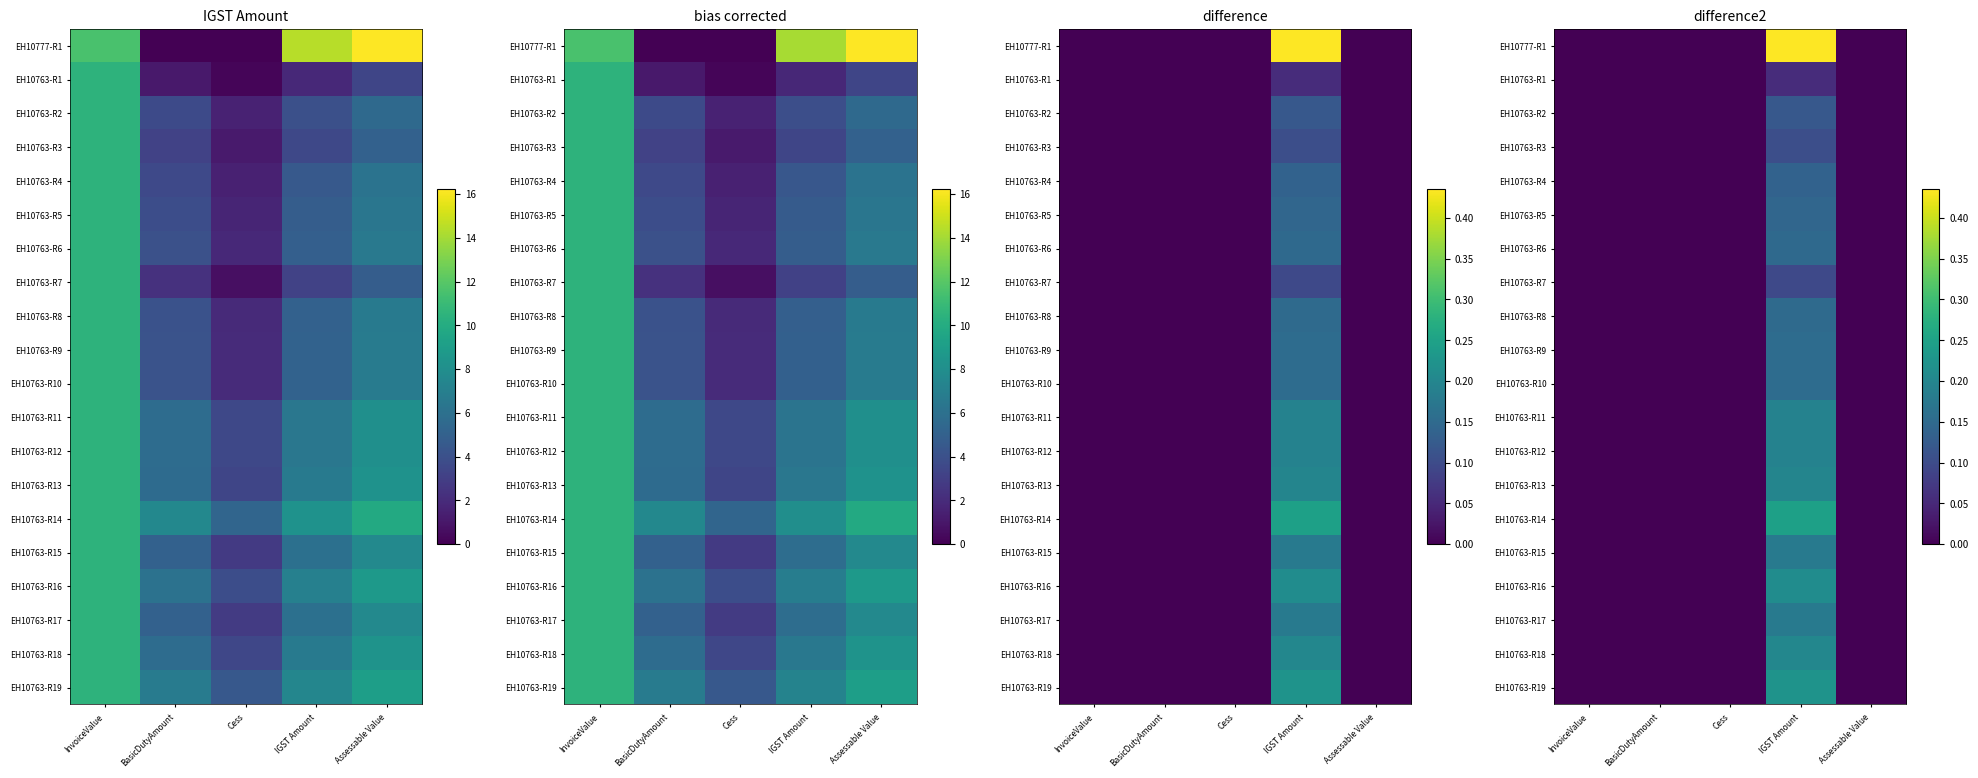

Which category has the highest value across all series?

IGST Amount